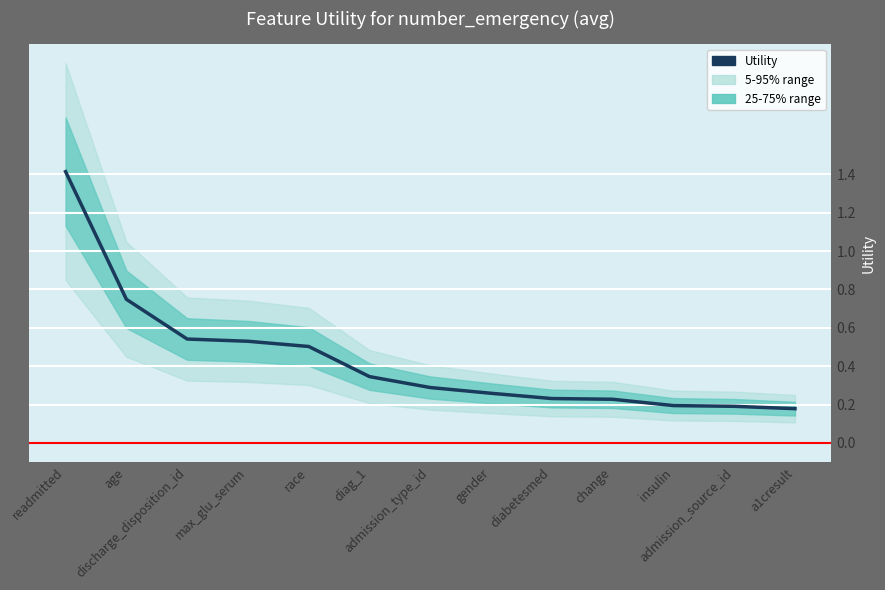

What is the difference between the maximum and minimum values?

1.2